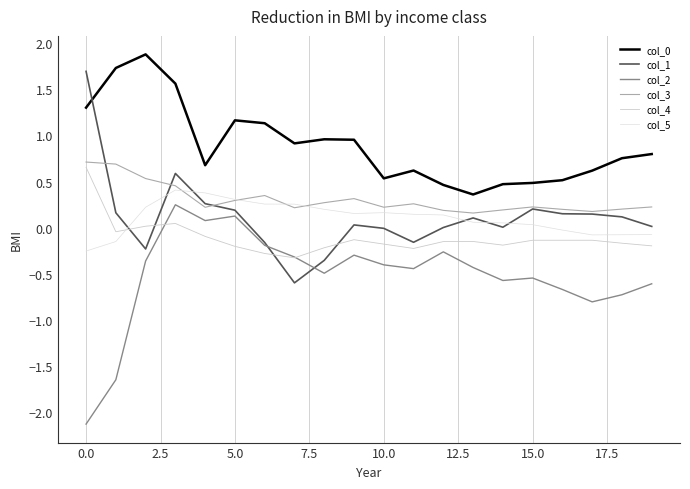

How many lines are shown in the chart?

6